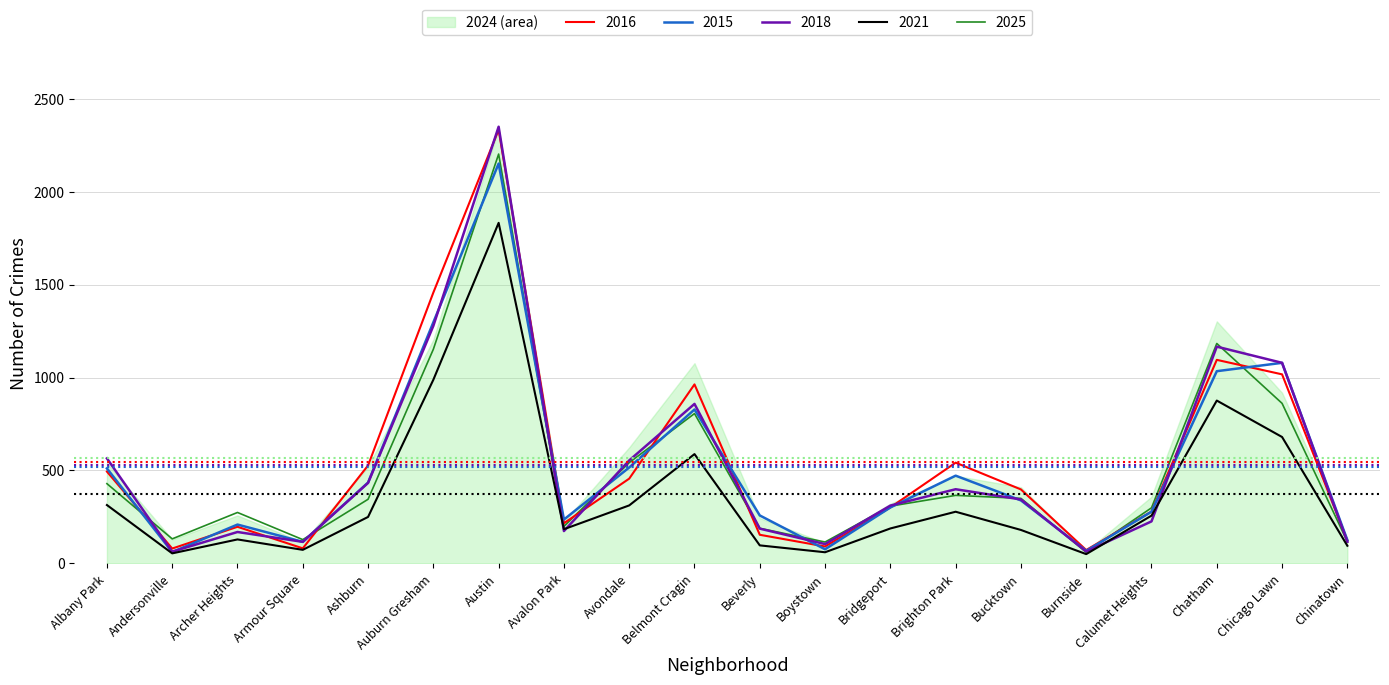

What is the total value across all series at Brighton Park?

2057